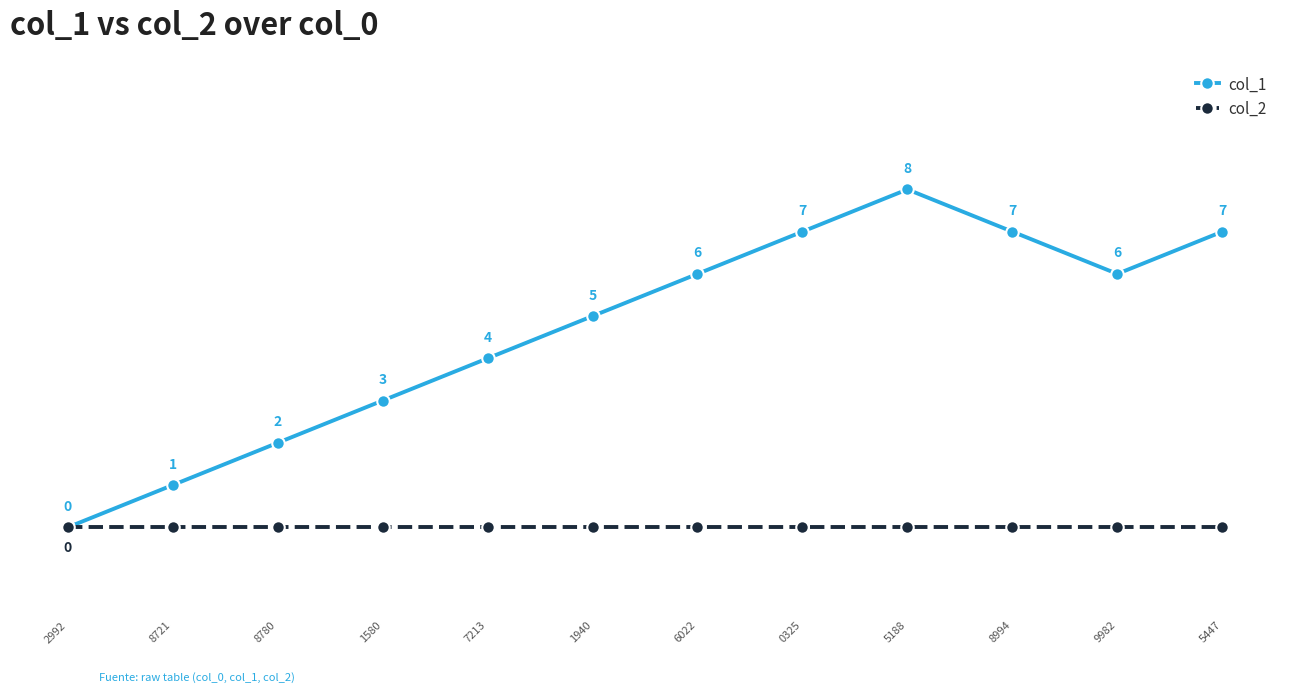

Which series has the largest range (max minus min)?

col_1